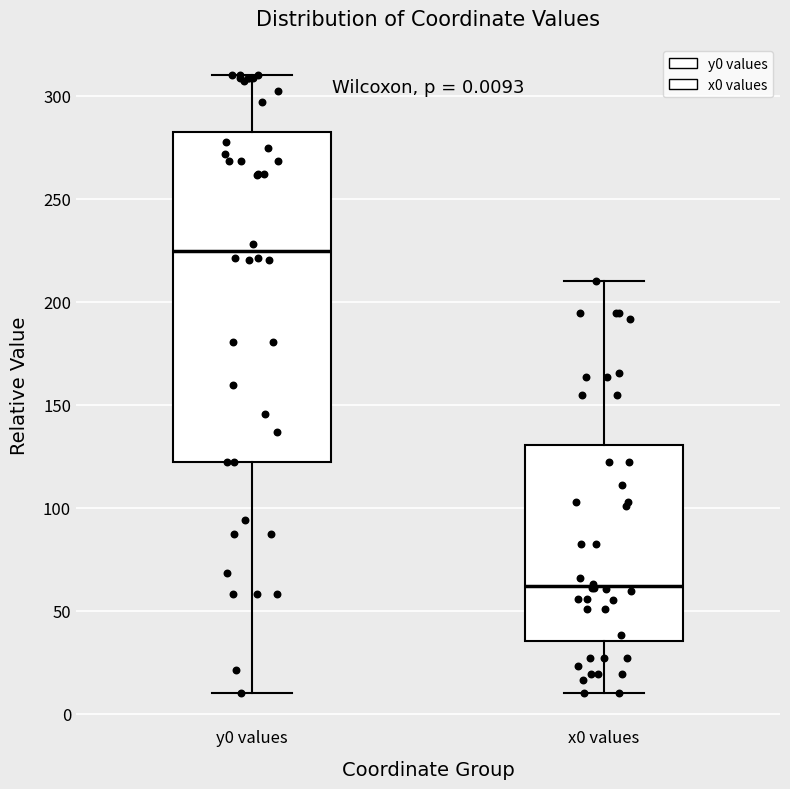

Which box has the highest median line?

y0 values